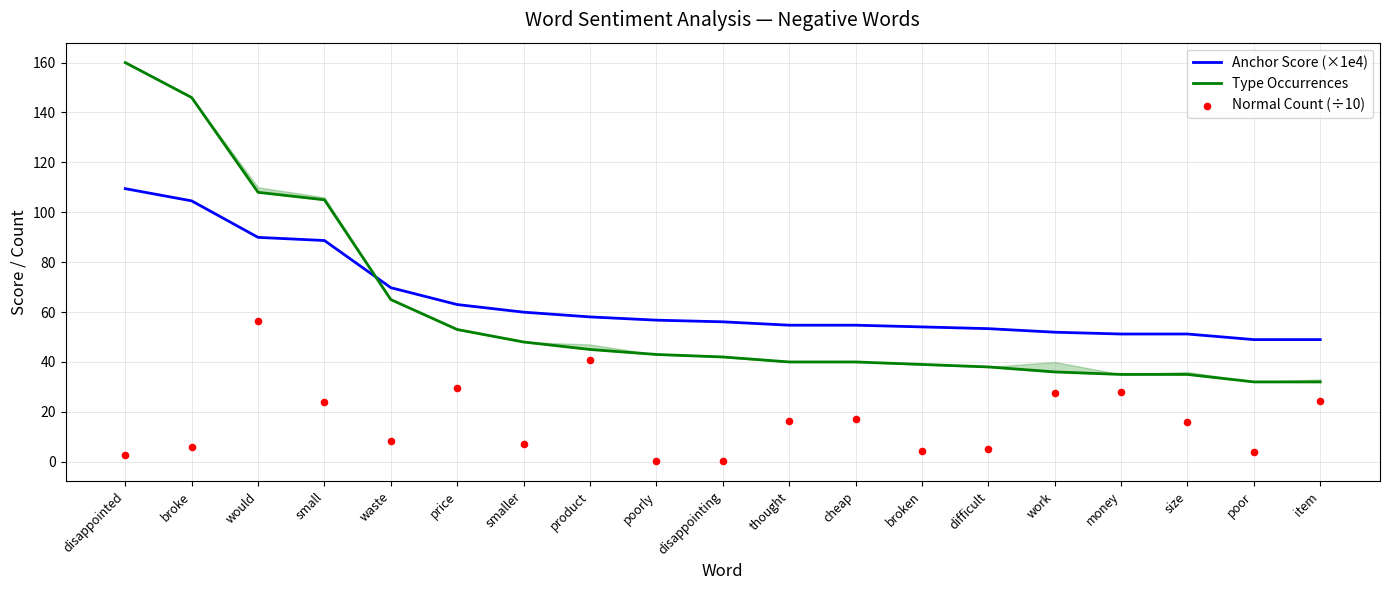

What is the total value across all series at price?

145.5